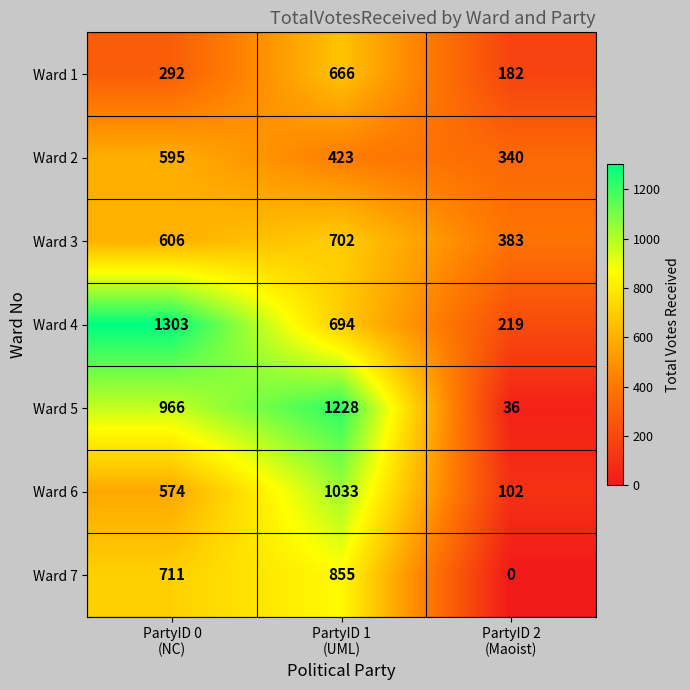

How many Ward 4 values are between 219 and 1303?

3